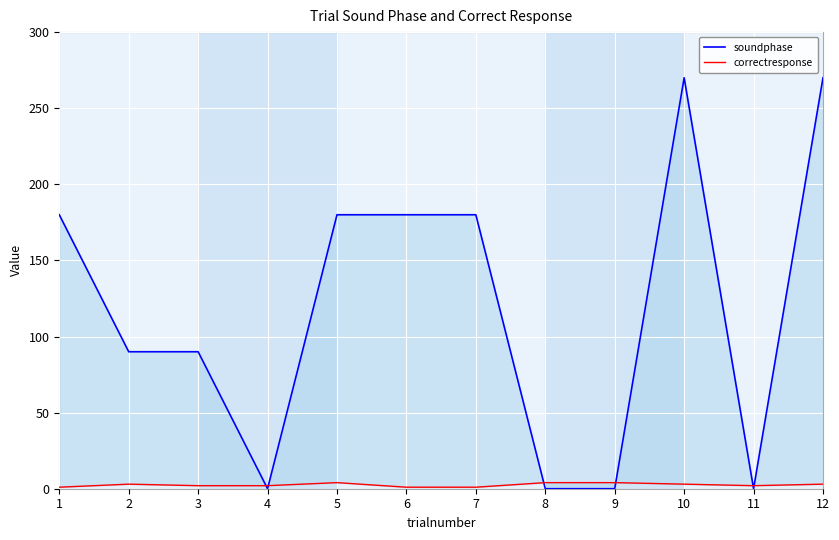

In correctresponse, how many points are higher than both neighbors (excluding endpoints)?

2